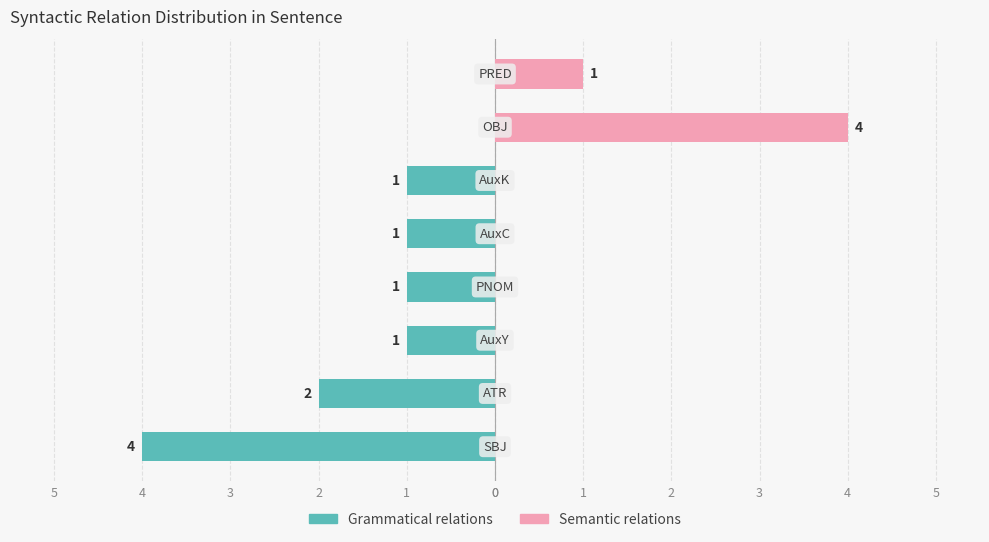

What are all the series names shown in the legend?

Grammatical relations, Semantic relations